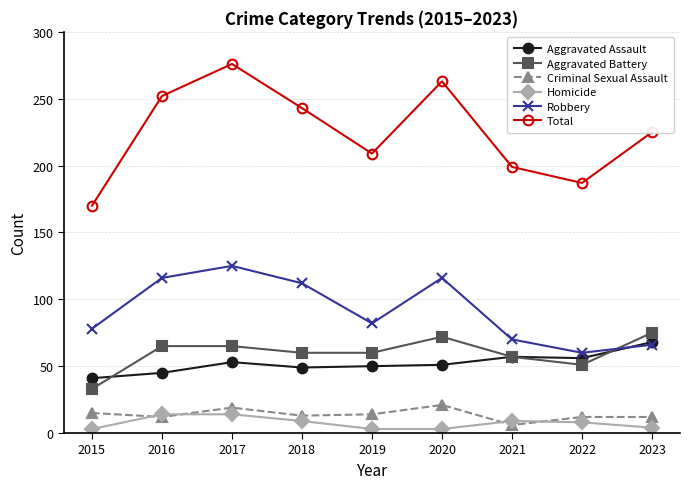

True or false: Robbery and Total intersect in this chart.

False